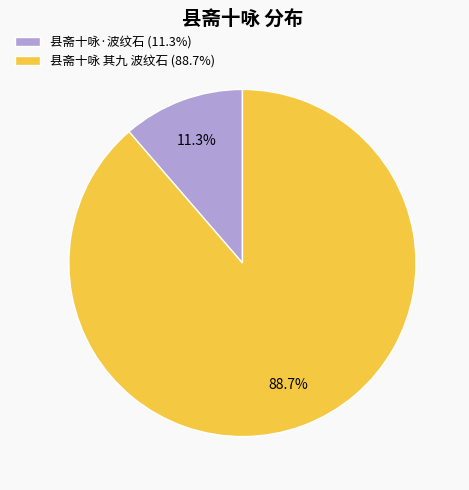

What is the largest slice in the pie chart?

县斋十咏 其九 波纹石